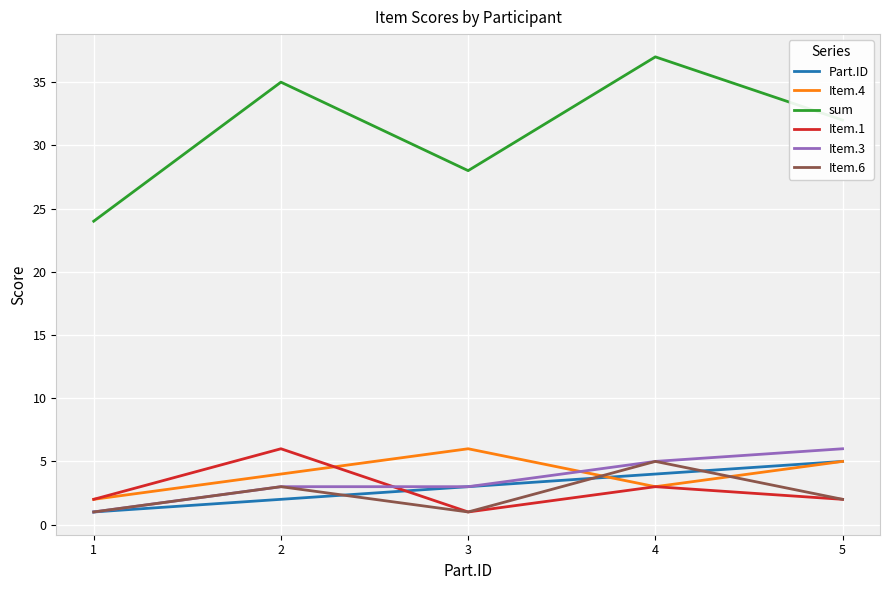

The value of Item.4 at 1 is 2. True or false?

True